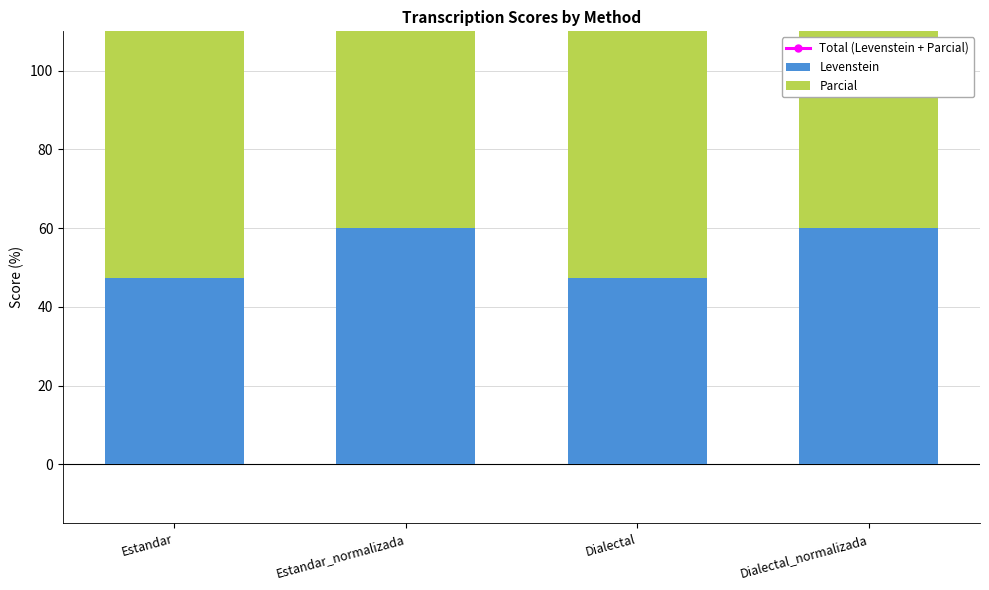

What is the total value across all series at Estandar_normalizada?

308.9